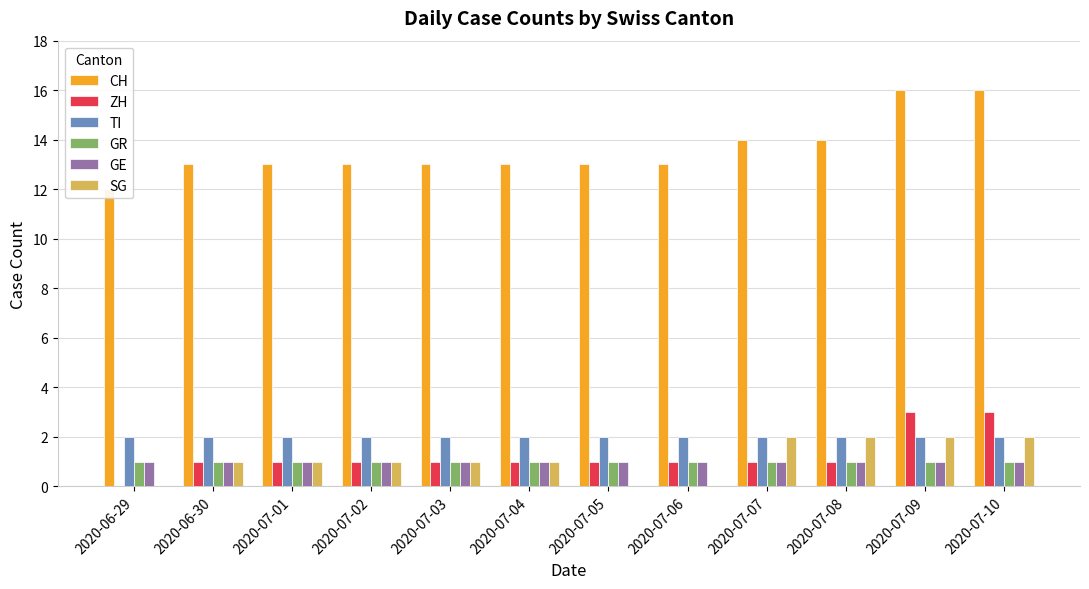

What are all the series names shown in the legend?

CH, ZH, TI, GR, GE, SG